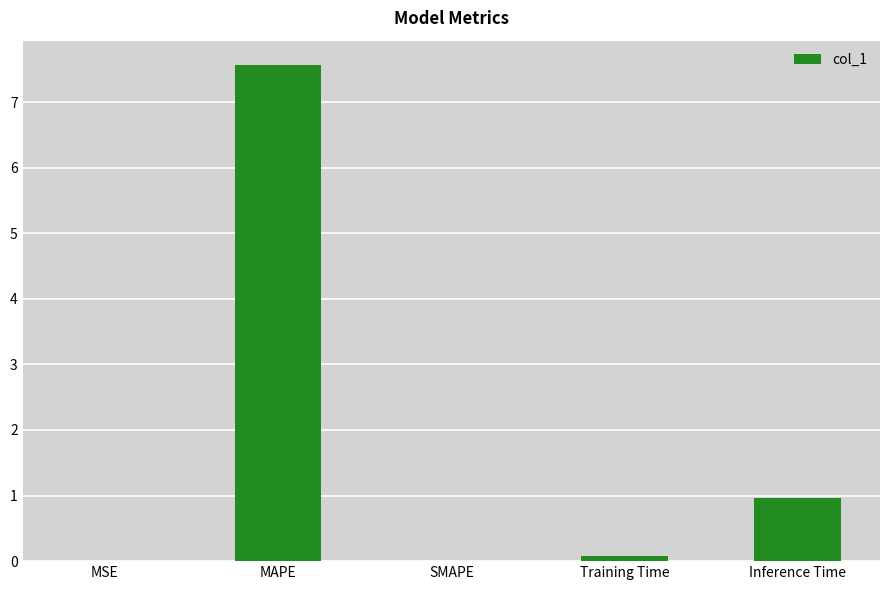

Is it true that the value at Inference Time is 1.3?

False